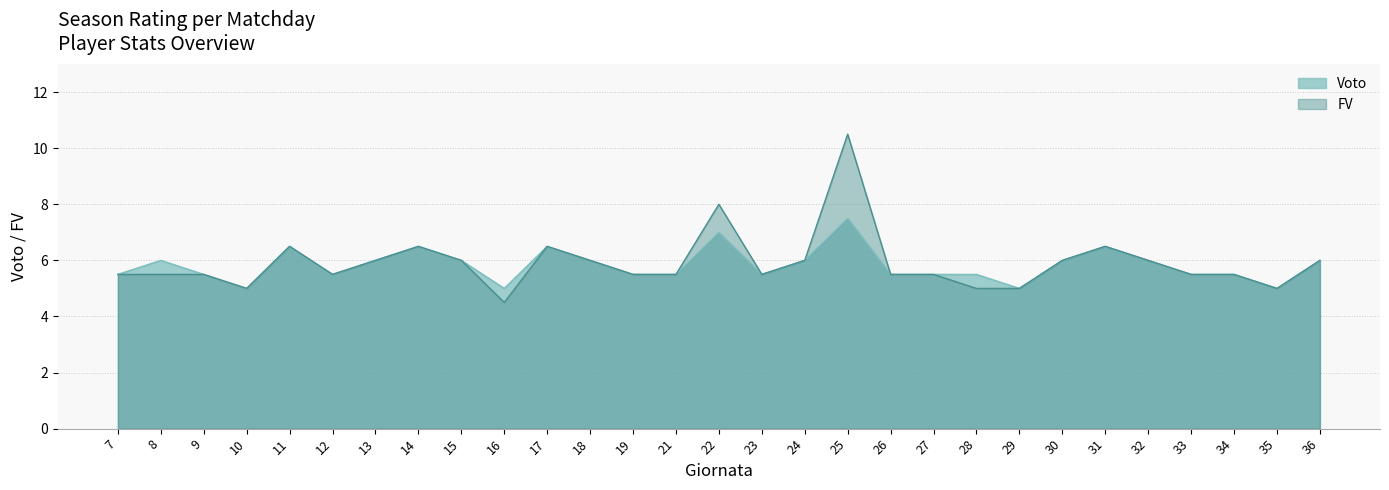

How many data points in FV are above 5?

24